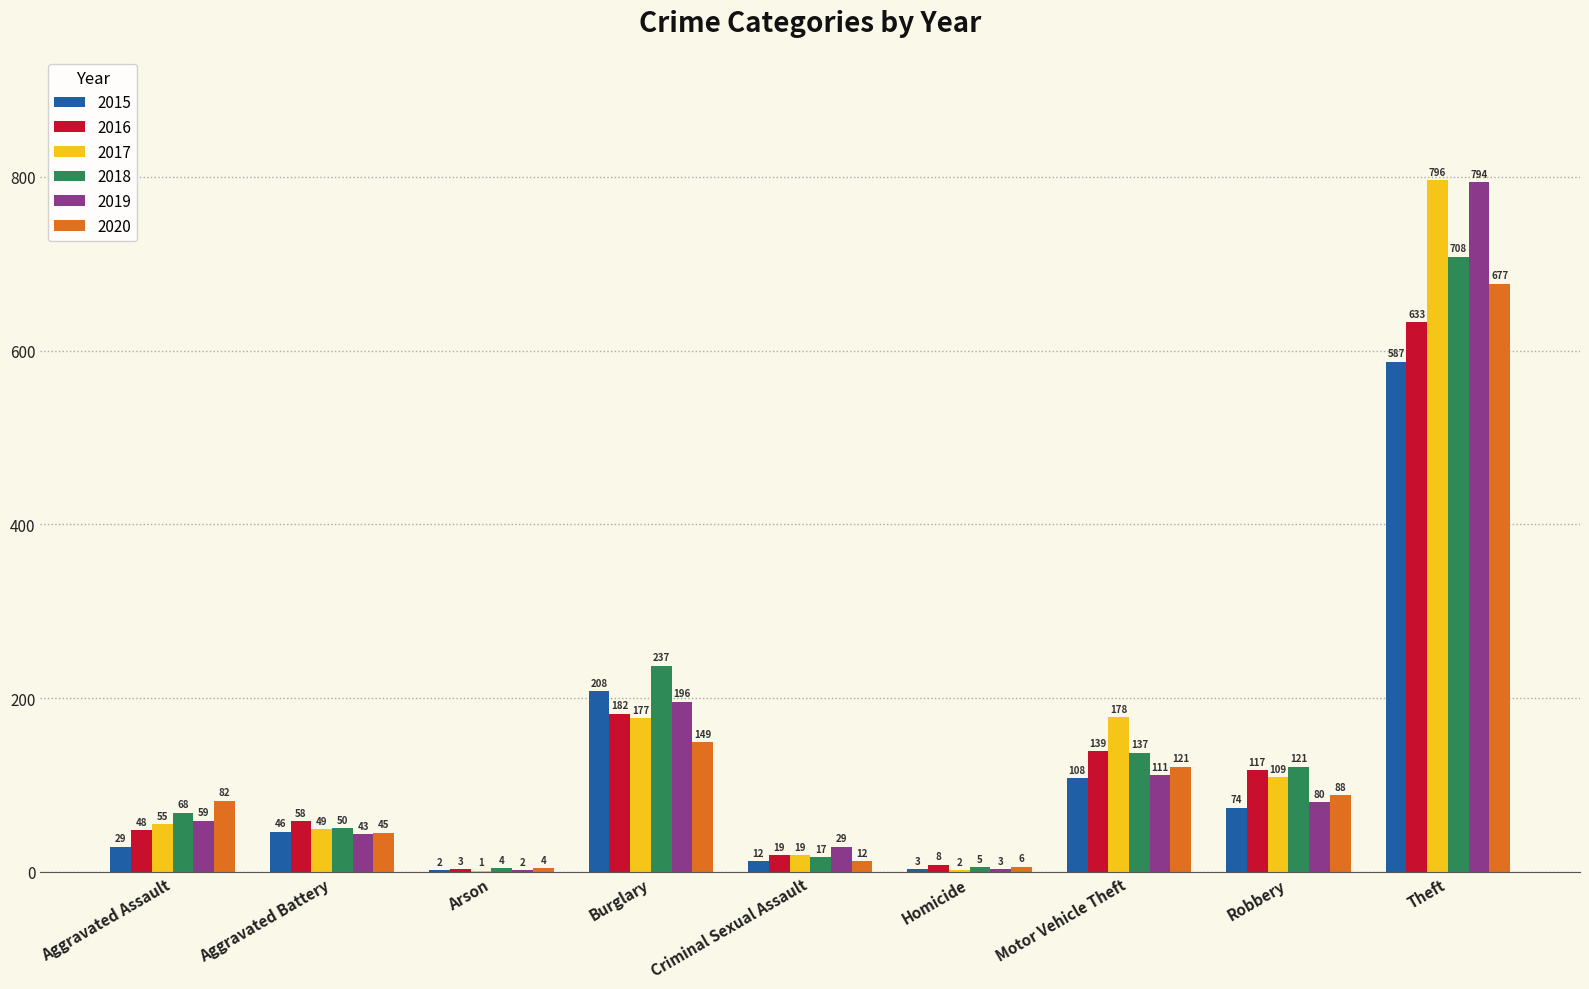

What is the maximum value for 2019?

794